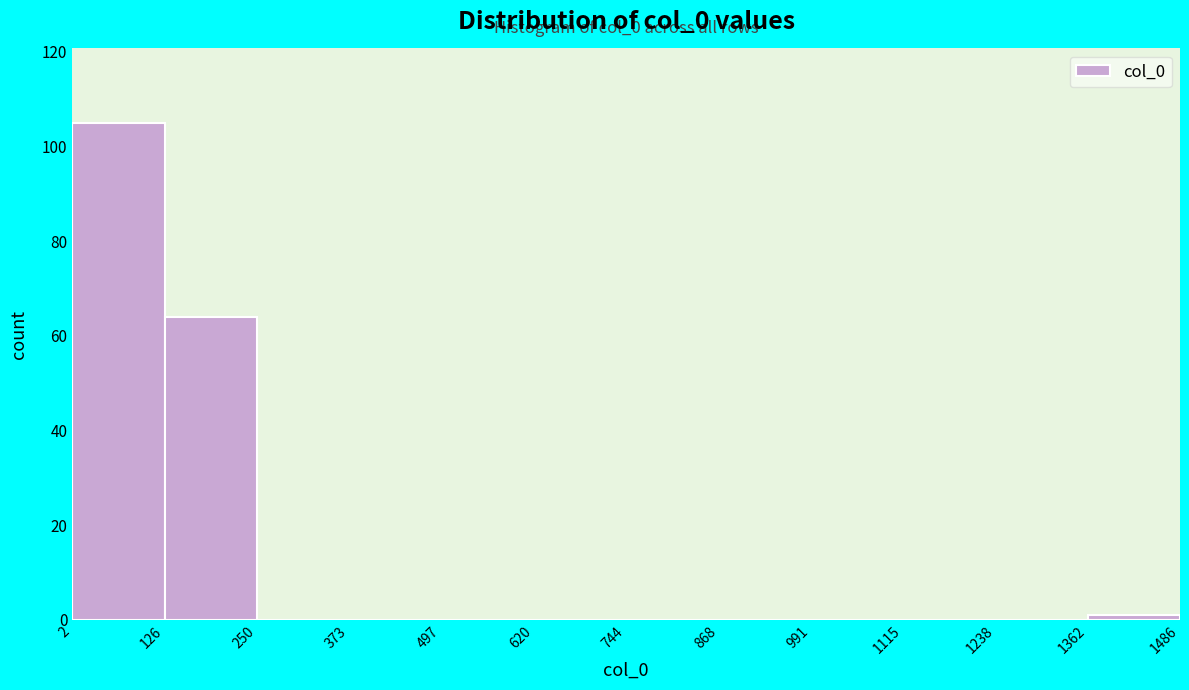

Over which range of the x-axis is the bar tallest?

2 to 126